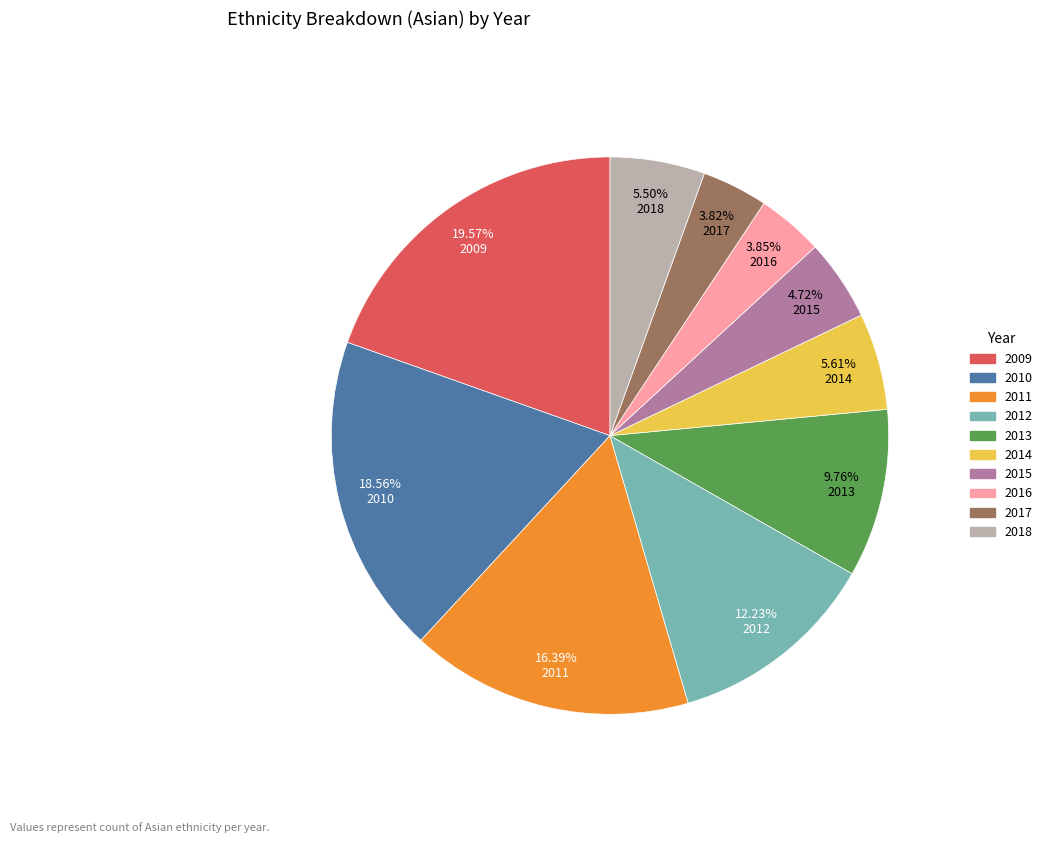

What portion of the pie excludes 2017?

96.2%